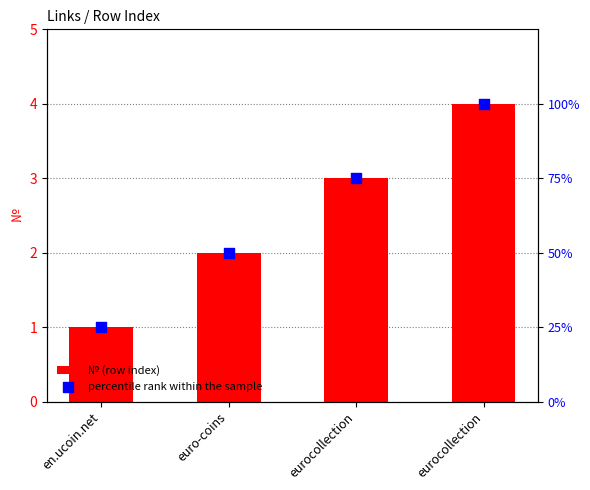

At how many categories does at least one series exceed 98?

1